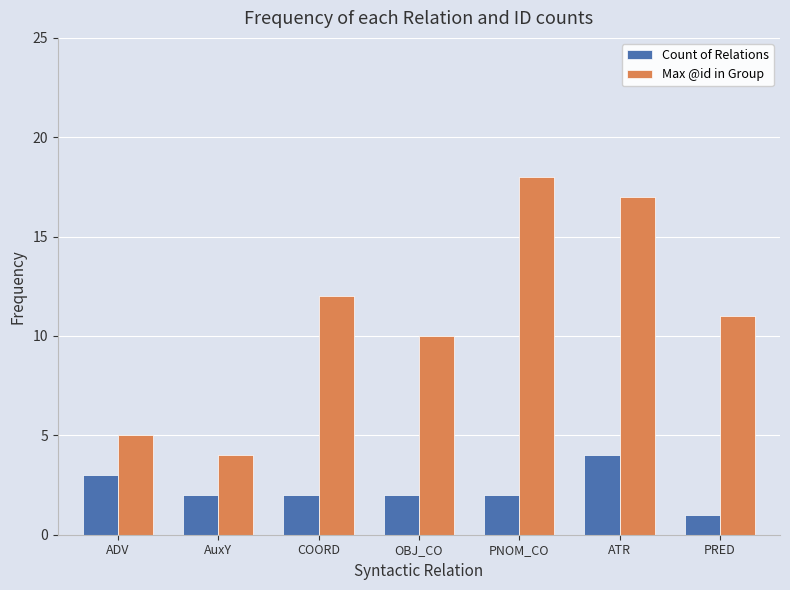

The value of Count of Relations at COORD is 2. True or false?

True